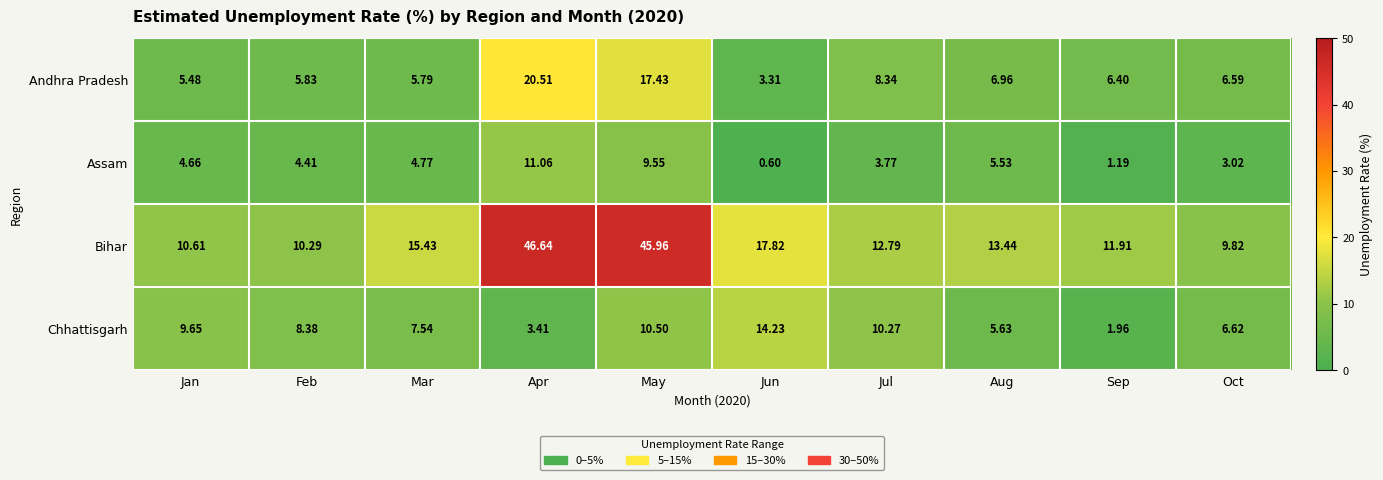

Which series has the largest range (max minus min)?

Bihar